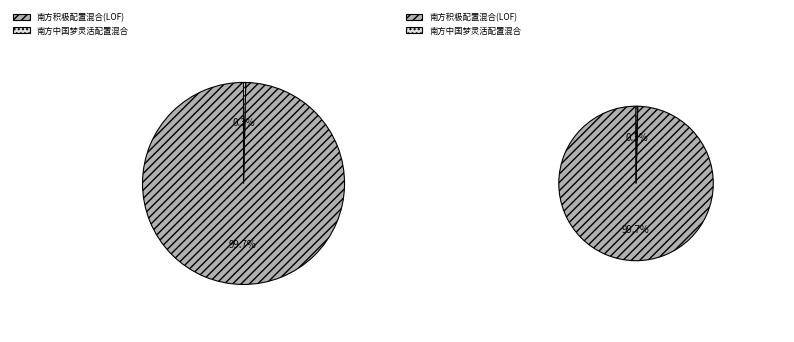

Is the sum of 南方中国梦灵活配置混合 and 南方积极配置混合(LOF) greater than half?

Yes